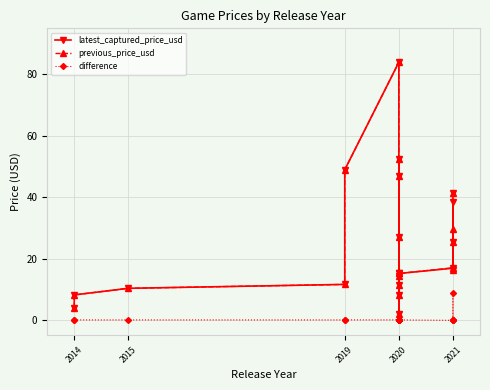

Which series has the largest total across all categories?

latest_captured_price_usd